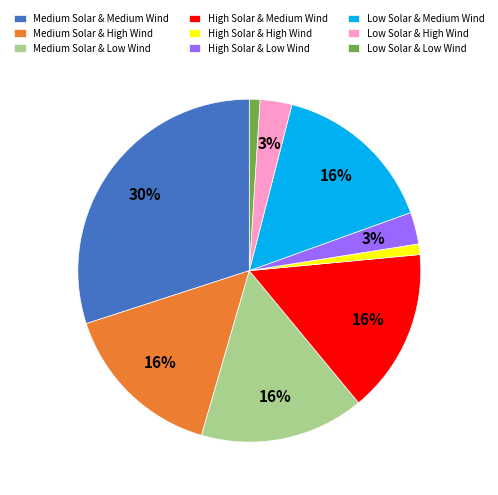

Which has a higher value, Low Solar & Medium Wind or Low Solar & High Wind?

Low Solar & Medium Wind